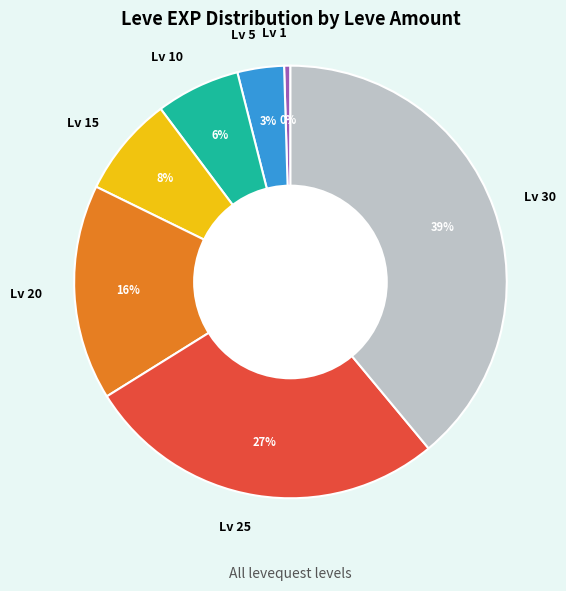

To the nearest percent, what portion does Lv 15 represent?

8%